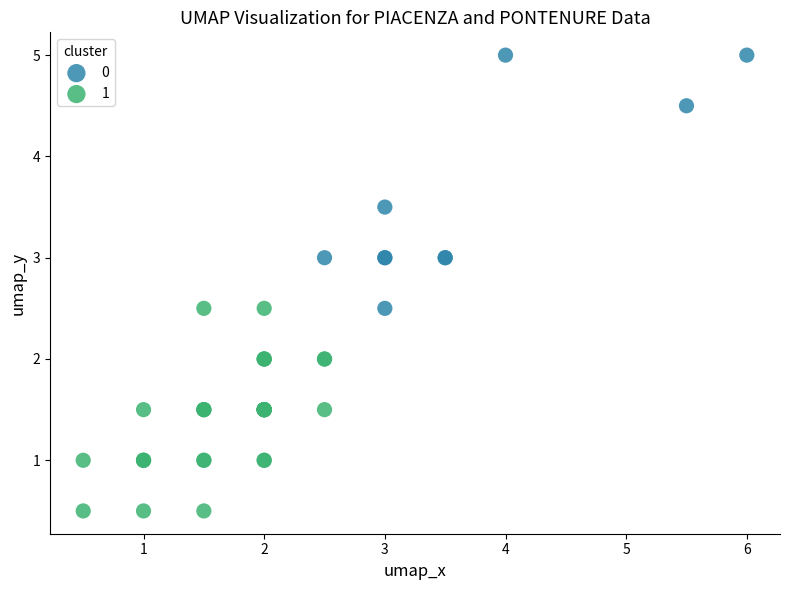

What are all the series names shown in the legend?

0, 1